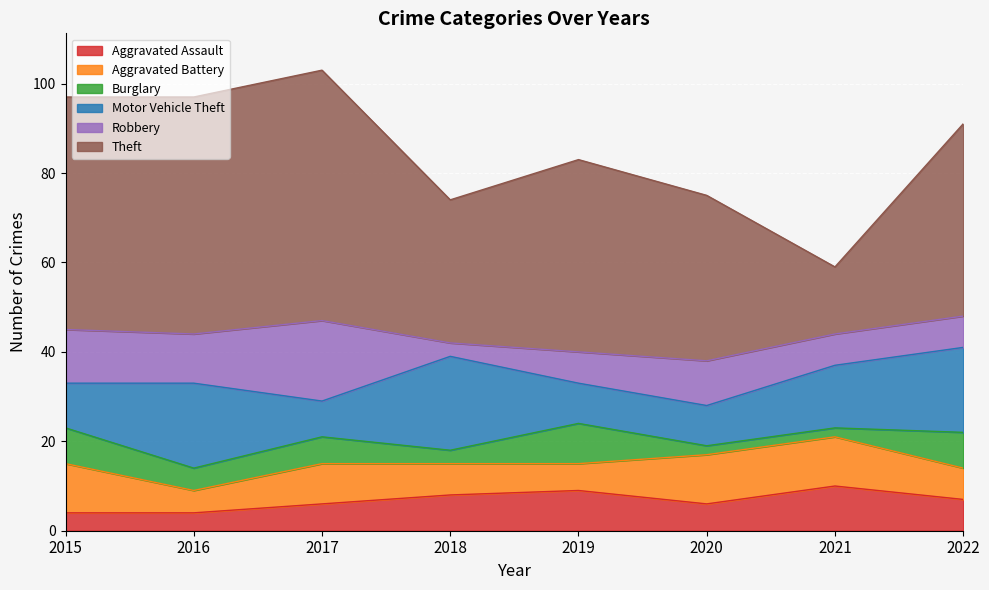

What is the minimum value for Robbery?

3